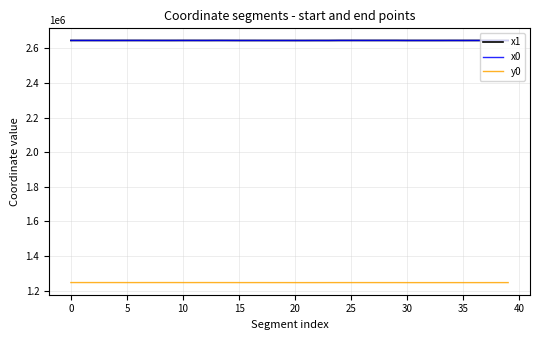

True or false: x1 has more than 2 interior local peaks.

True